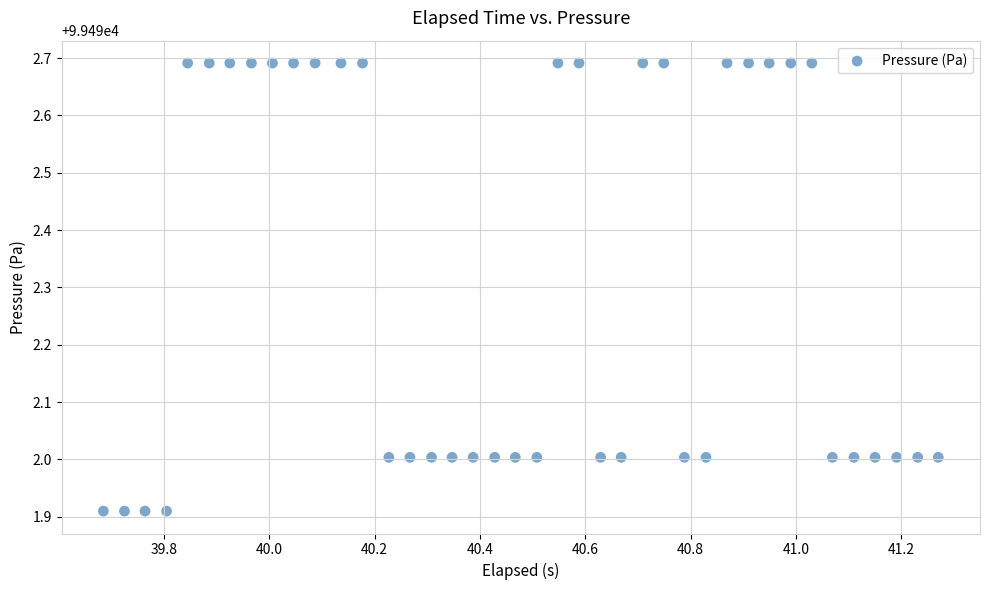

What is the range of Y values (max minus min)?

0.8